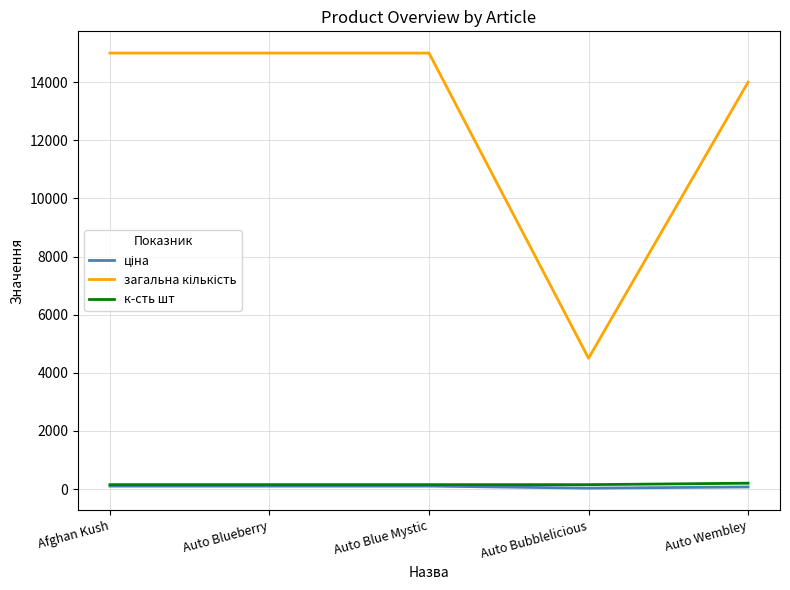

How many categories are shown in the chart?

5